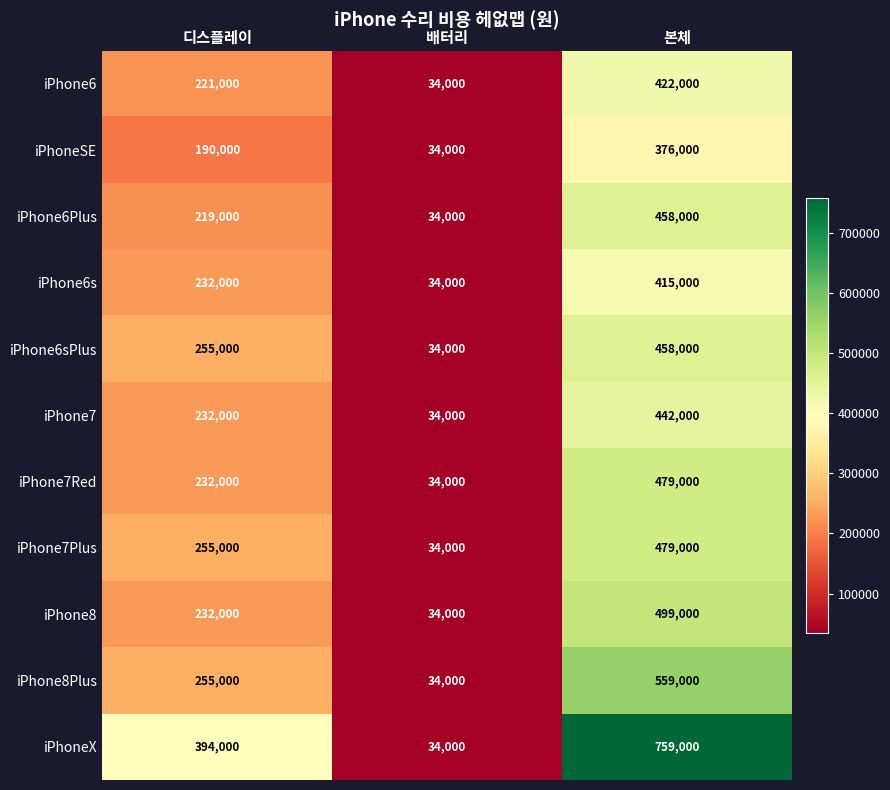

At which category is the sum across all series the highest?

본체